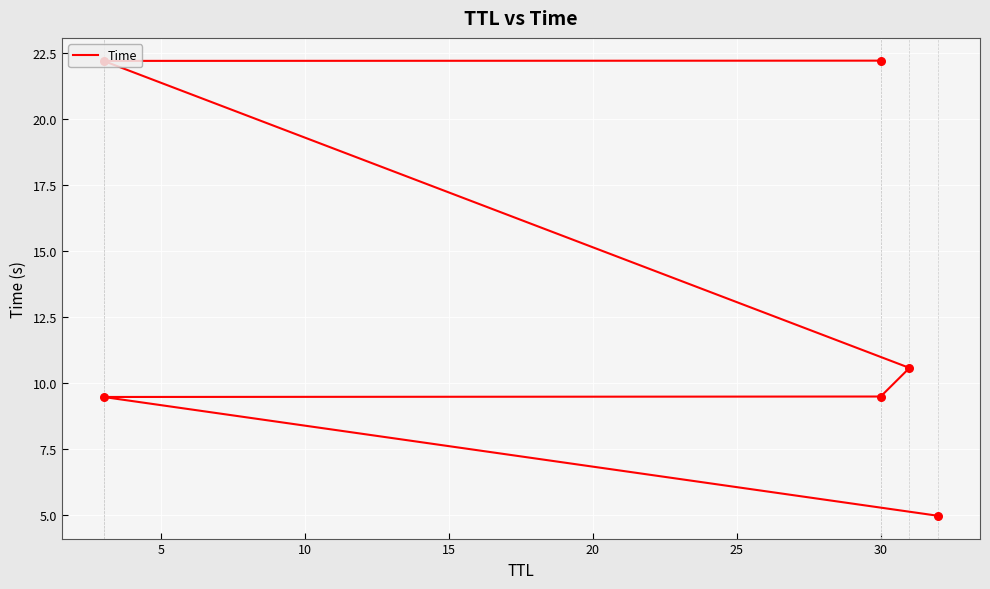

What is the change in value from 5 to 15?

+1.1